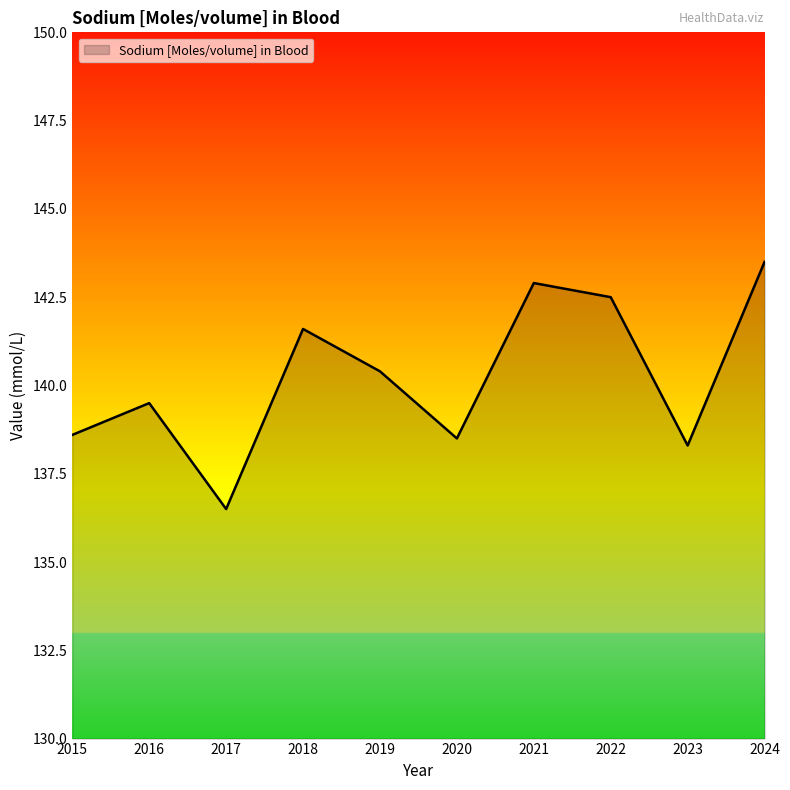

What is the smallest value displayed?

136.5